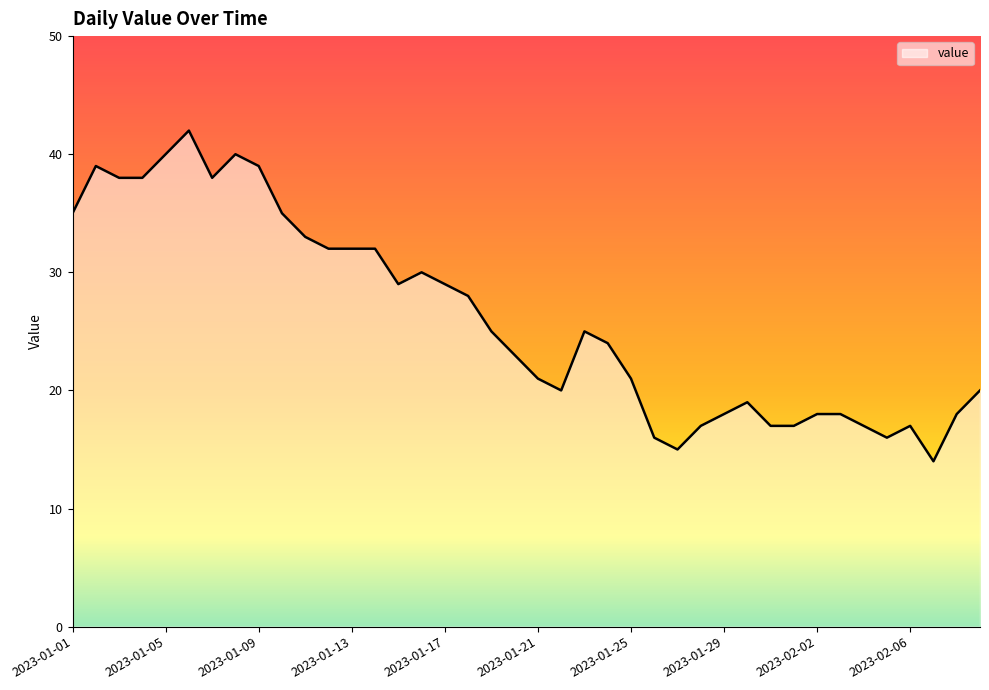

What is the greatest value displayed?

42